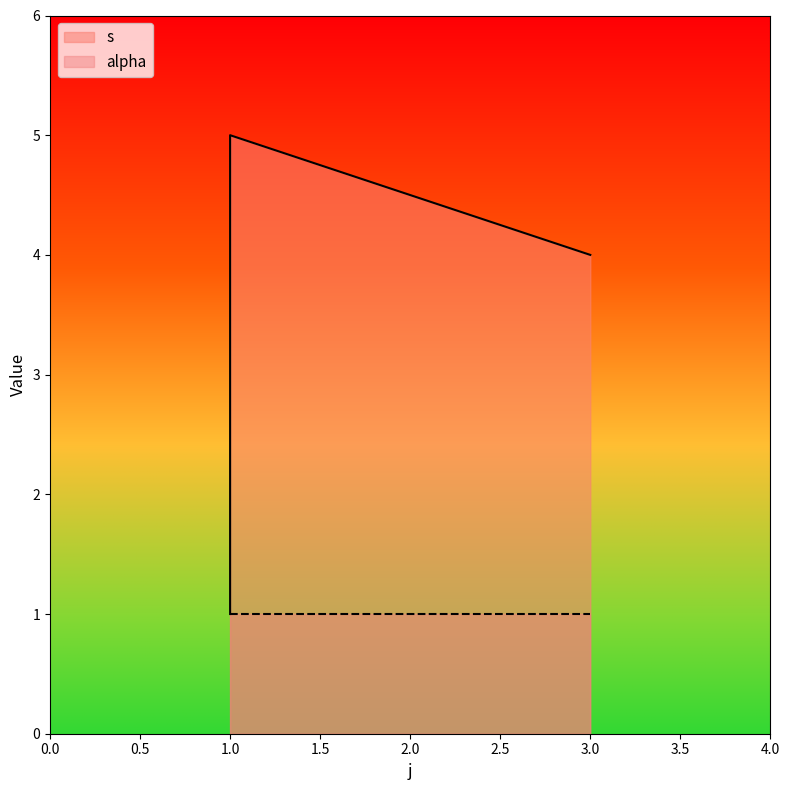

What is the greatest value displayed?

5